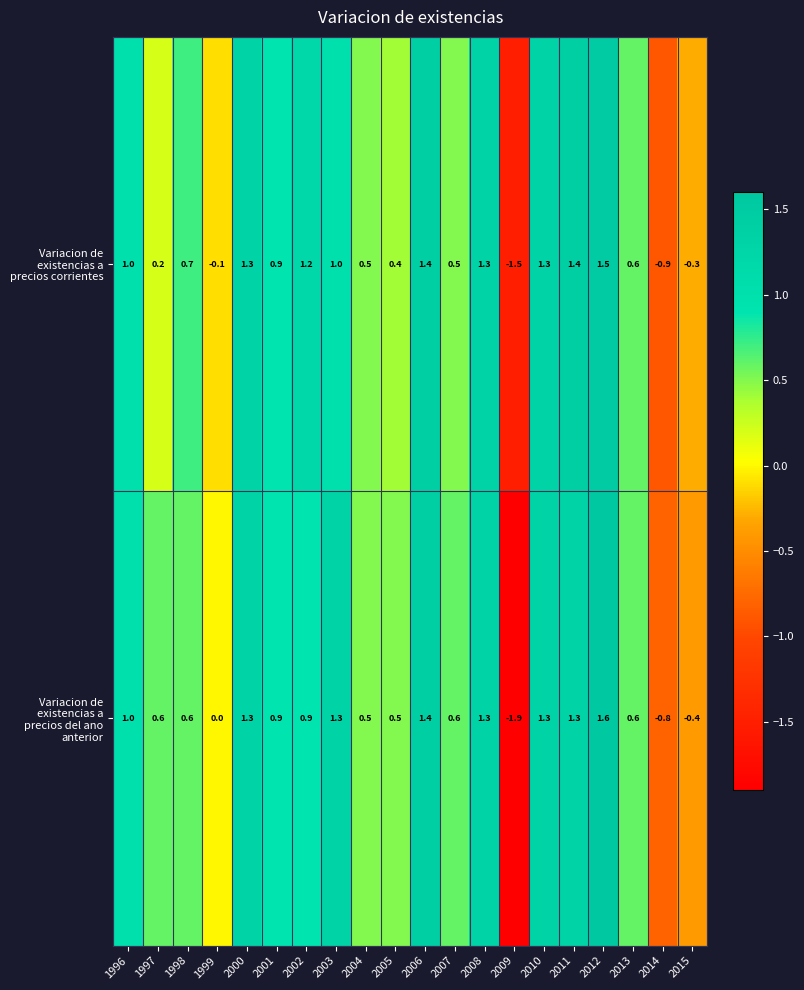

Between 2001 and 2002, which series saw the biggest shift?

Variacion de existencias a precios corrientes